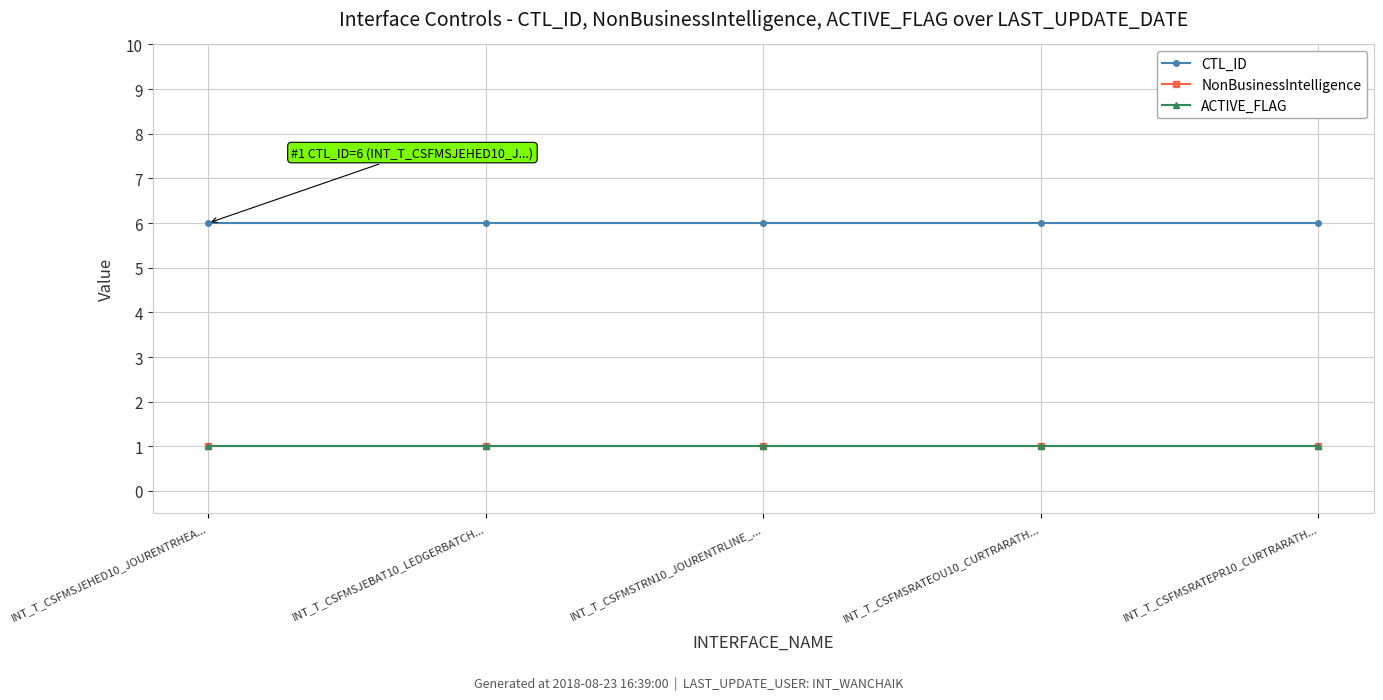

What is the maximum value shown in the chart?

6